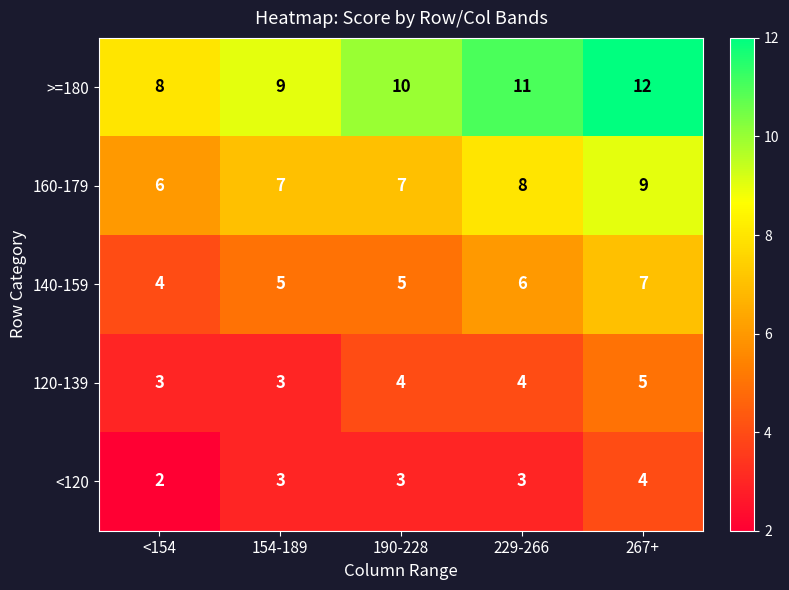

Reading right to left, list all the values displayed in this chart.

>=180: 12	11	10	9	8
160-179: 9	8	7	7	6
140-159: 7	6	5	5	4
120-139: 5	4	4	3	3
<120: 4	3	3	3	2